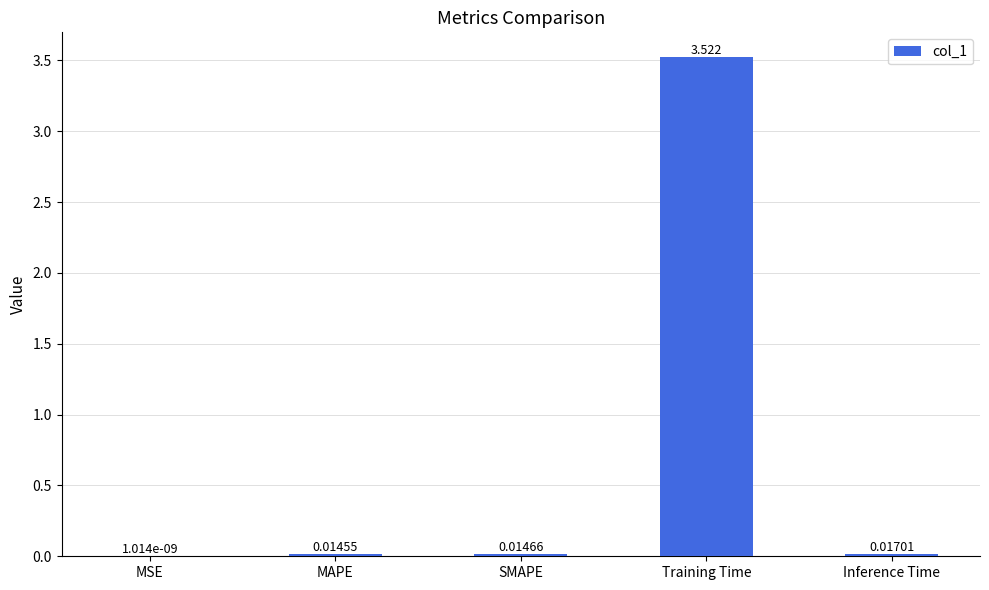

Which label corresponds to the largest value in the chart?

Training Time